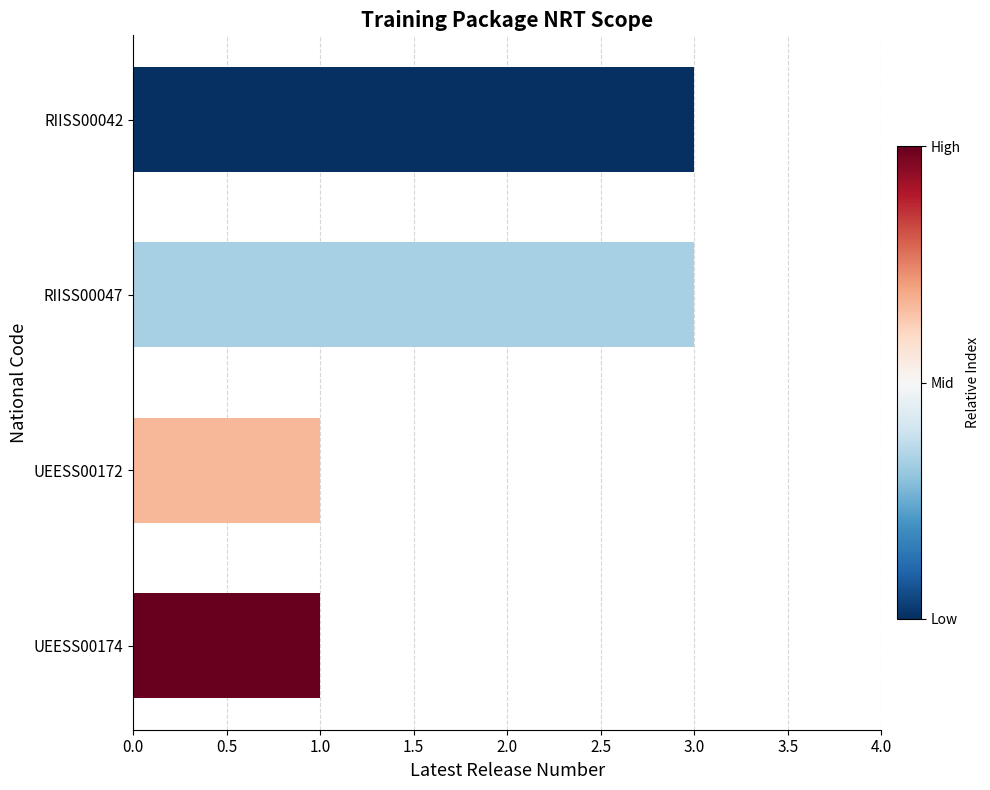

Approximately how many times larger is the value at RIISS00047 compared to UEESS00172?

3.0